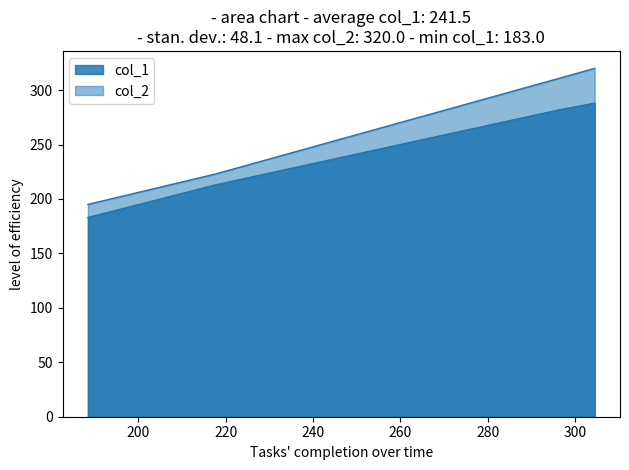

What position from the right is 296.5?

2